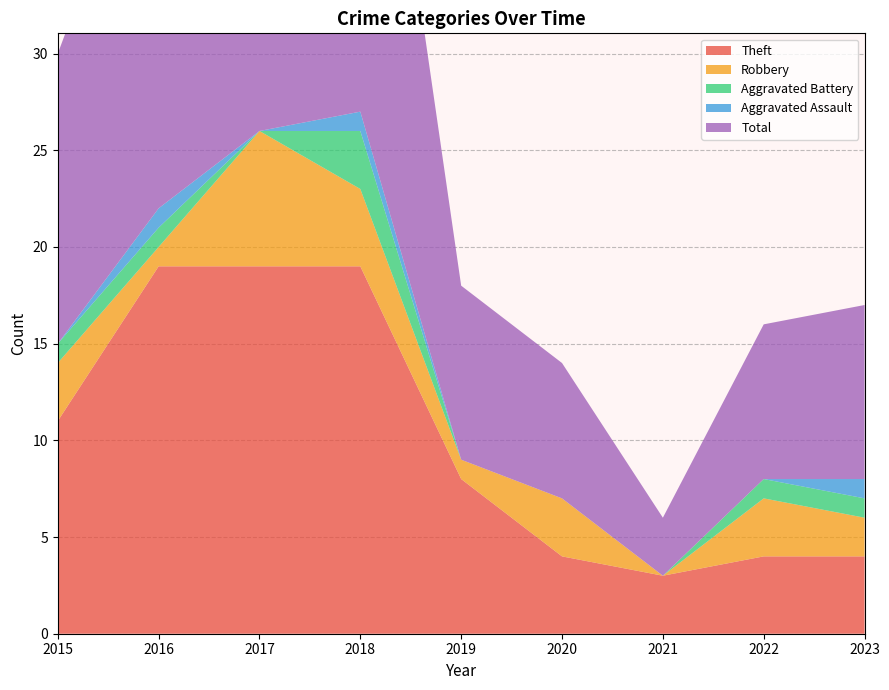

Reading left to right, list all the values displayed in this chart.

Theft: 11	19	19	19	8	4	3	4	4
Robbery: 3	1	7	4	1	3	0	3	2
Aggravated Battery: 1	1	0	3	0	0	0	1	1
Aggravated Assault: 0	1	0	1	0	0	0	0	1
Total: 15	22	27	27	9	7	3	8	9